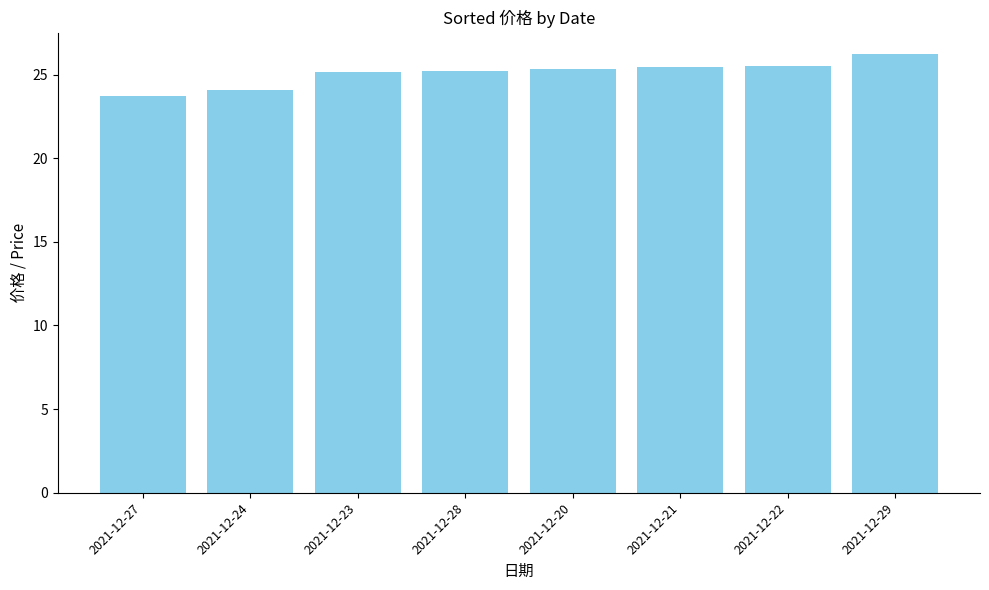

What is the change in value from 2021-12-24 to 2021-12-28?

+1.1